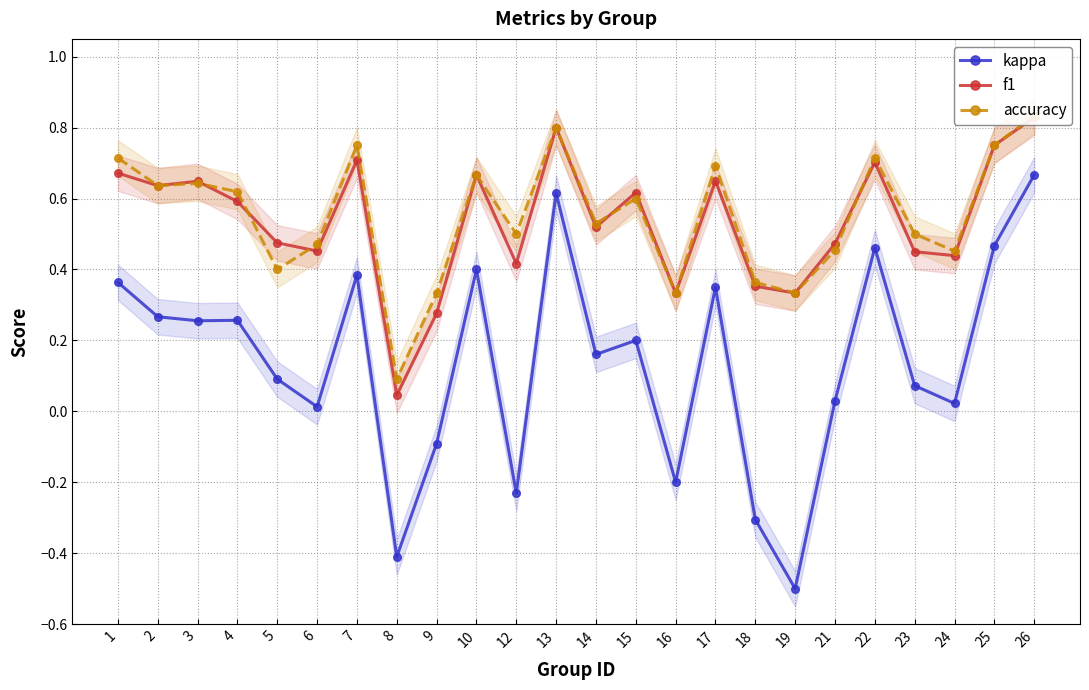

What is the difference between the f1 values at 25 and 14?

0.2